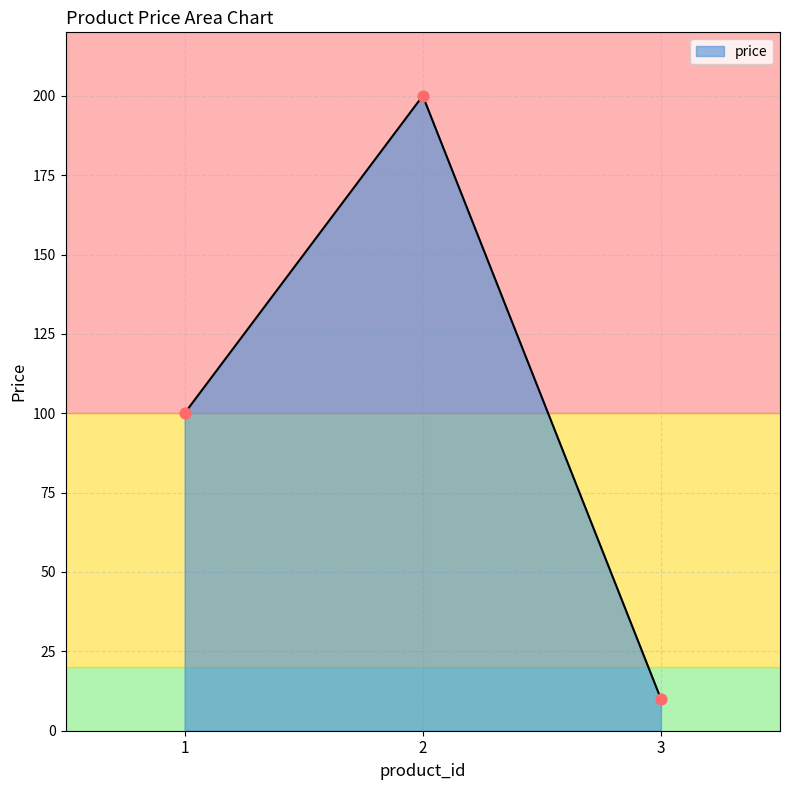

What is the change in value from 2 to 3?

-190